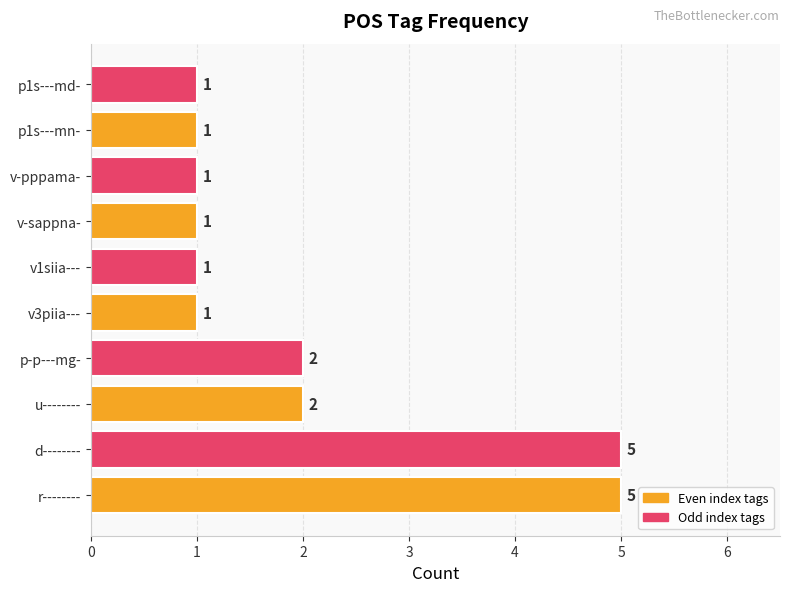

Reading bottom to top, what are all the values shown in this chart?

r--------=5	d--------=5	u--------=2	p-p---mg-=2	v3piia---=1	v1siia---=1	v-sappna-=1	v-pppama-=1	p1s---mn-=1	p1s---md-=1